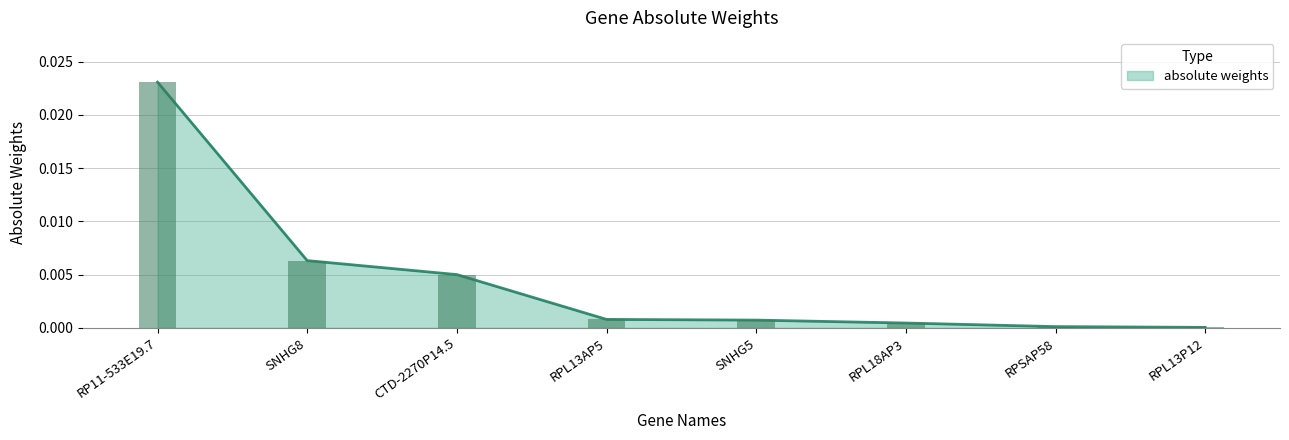

Which has a higher value, RPL13P12 or RPL13AP5?

RPL13AP5